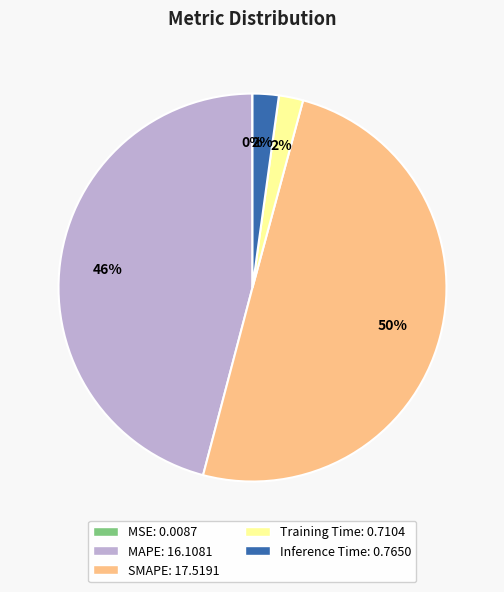

Do Training Time and MAPE together represent more than half of the pie?

No